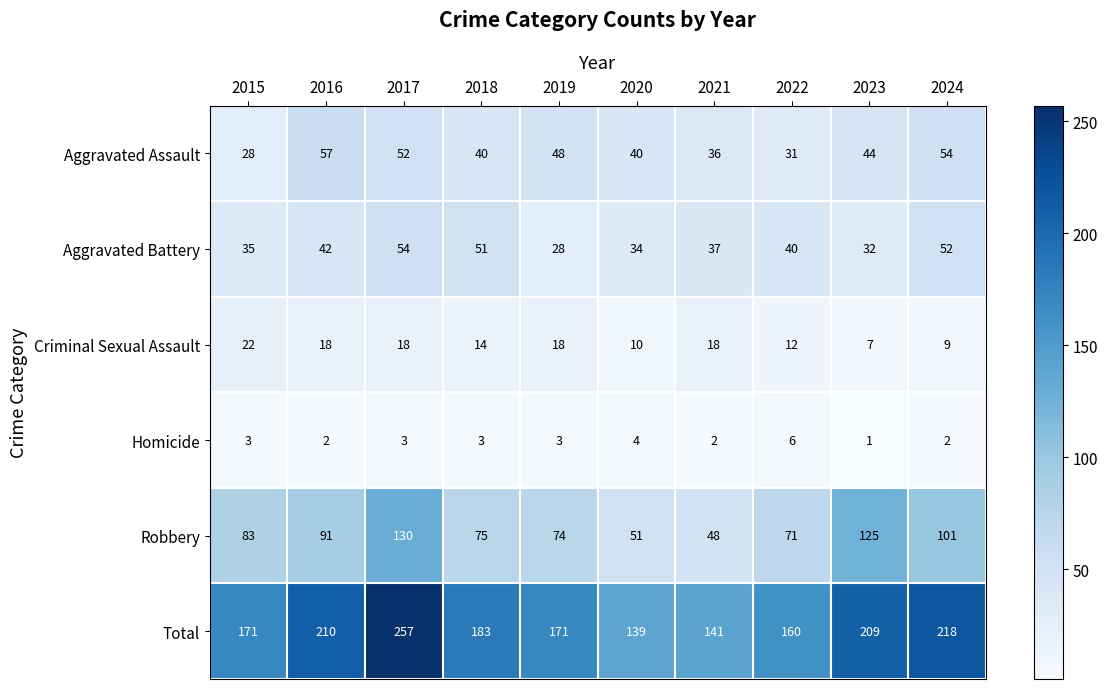

At which category does the chart reach its peak across all series?

2017